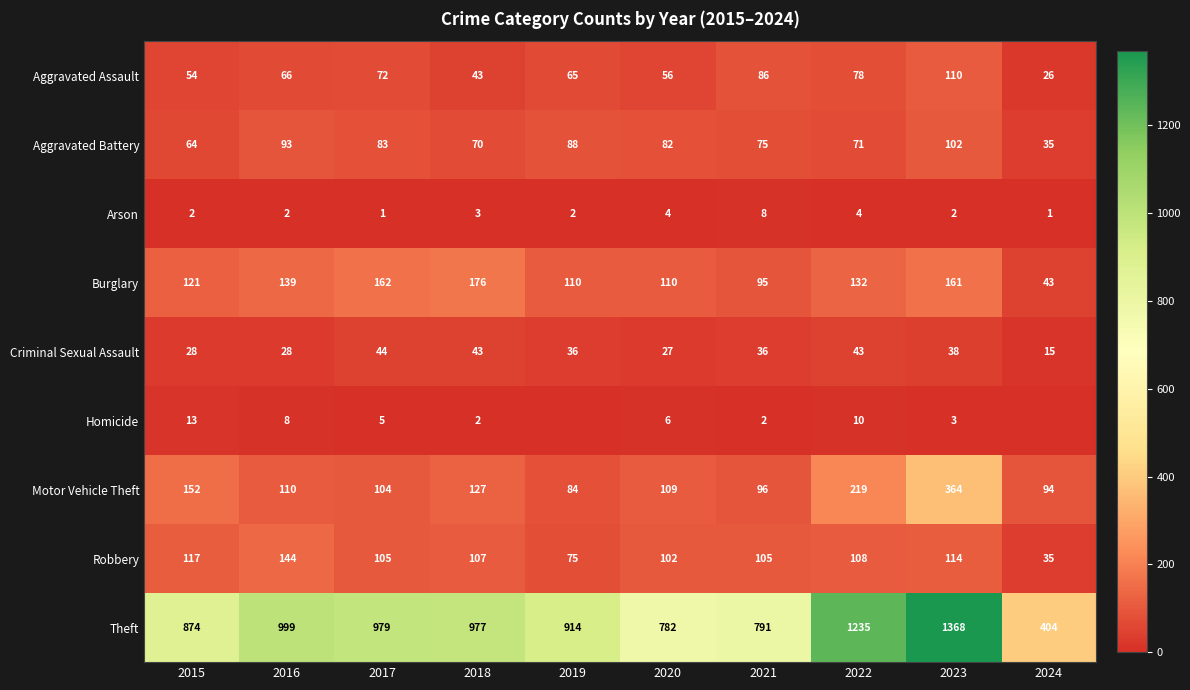

What is the total value across all series at 2021?

1294